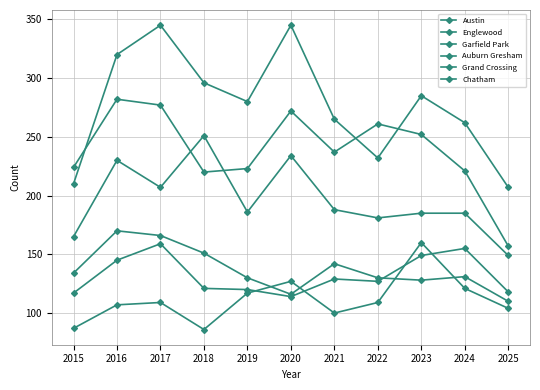

How many lines are shown in the chart?

6